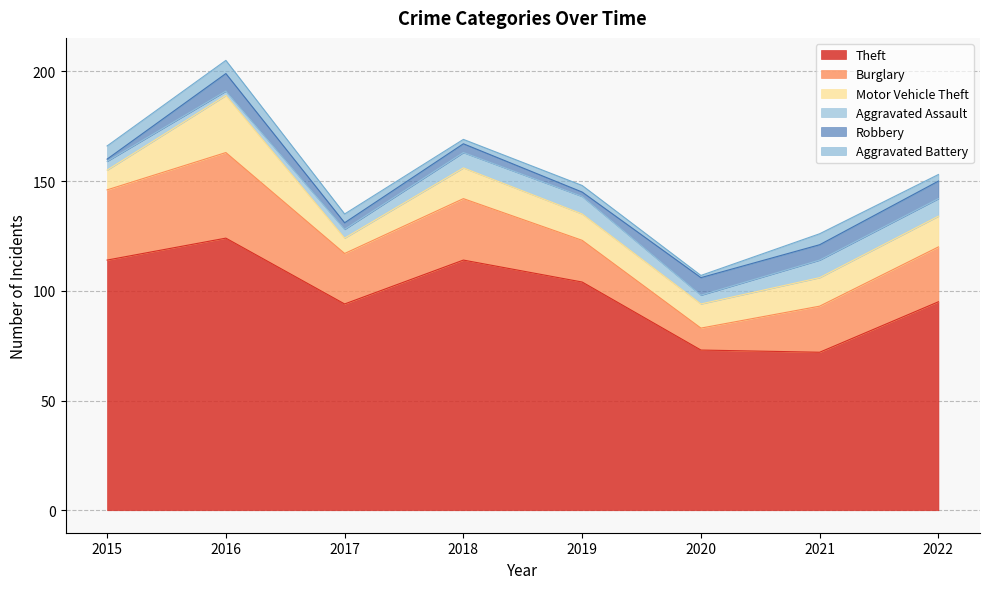

Where is the first local maximum for Theft?

2016